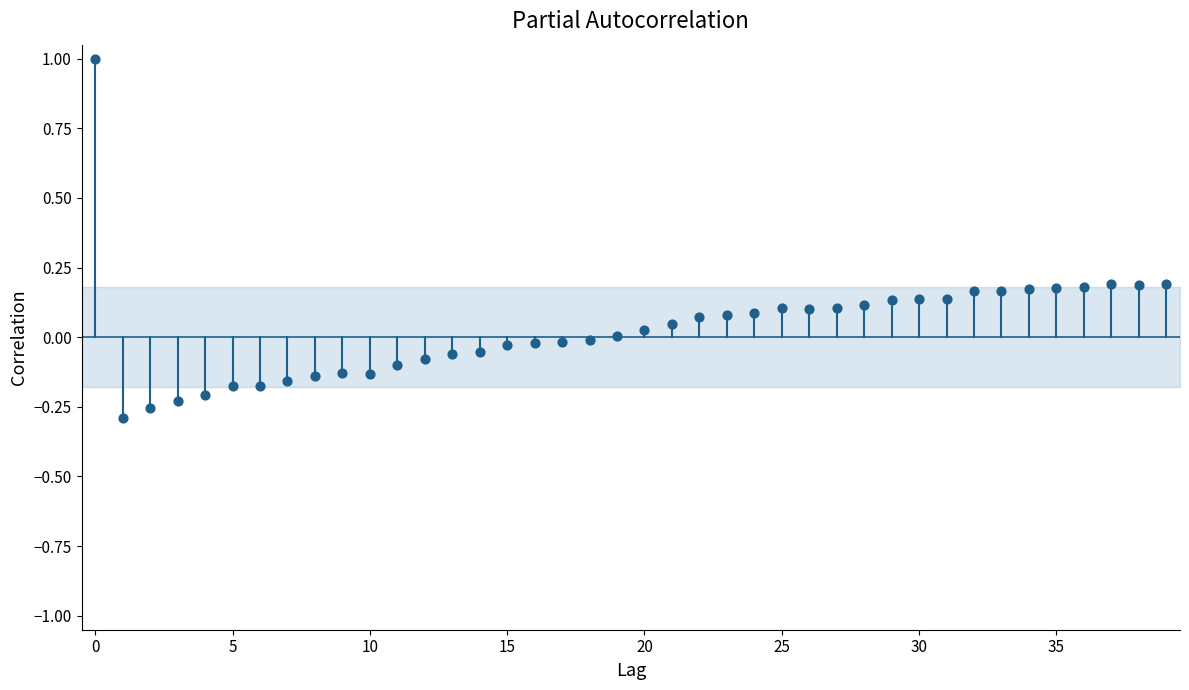

What is the range of Y values (max minus min)?

1.3